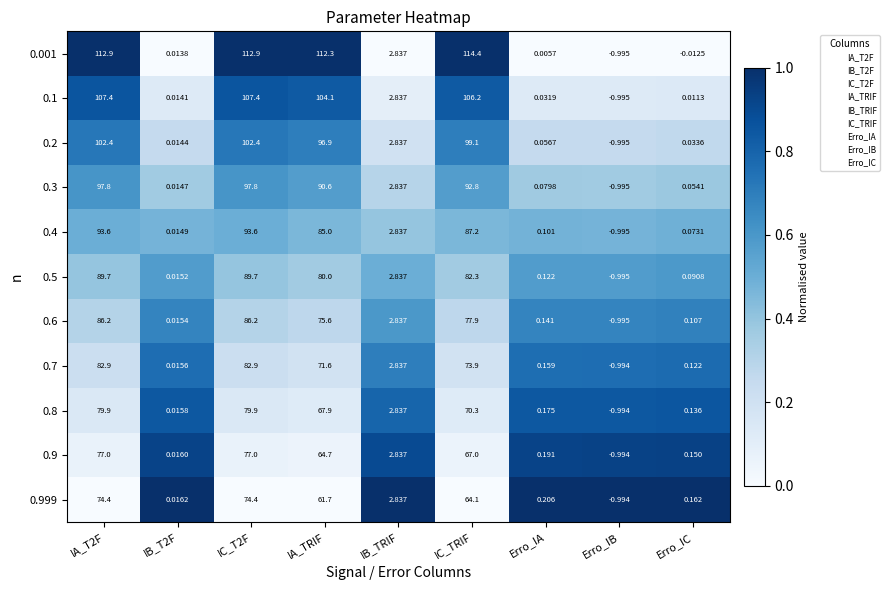

Is the value of 0.4 at IB_T2F greater than the value of 0.999 at Erro_IB?

Yes